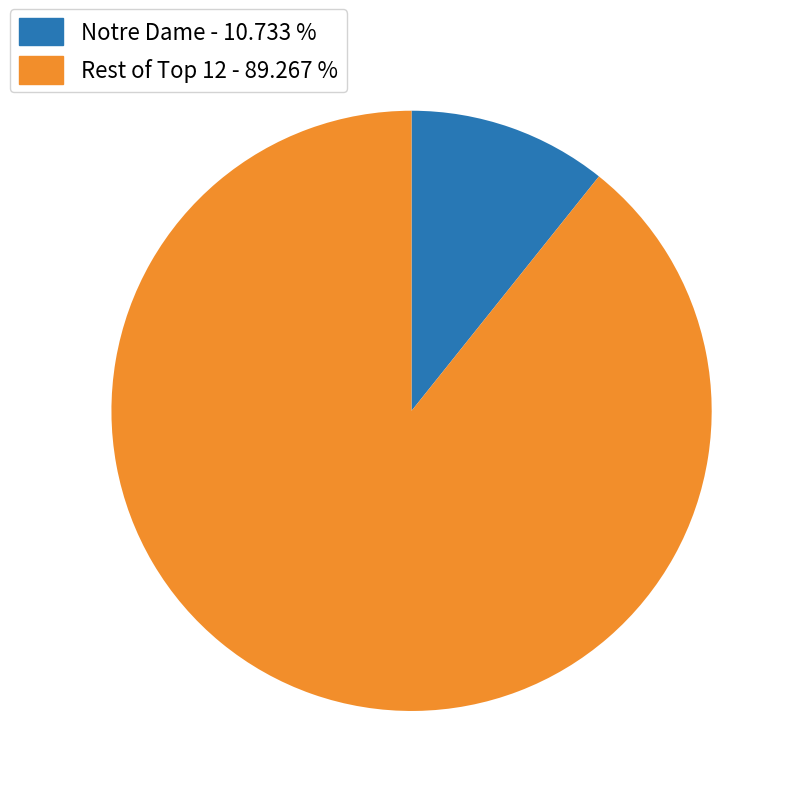

Is there a majority slice in this chart?

Yes